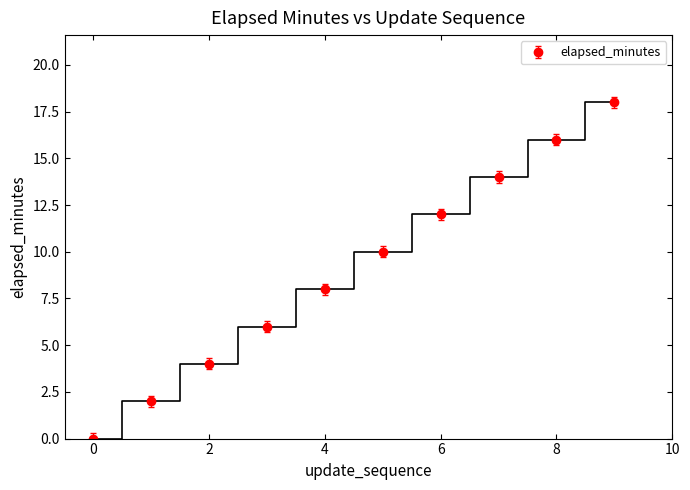

What is the average value?

9